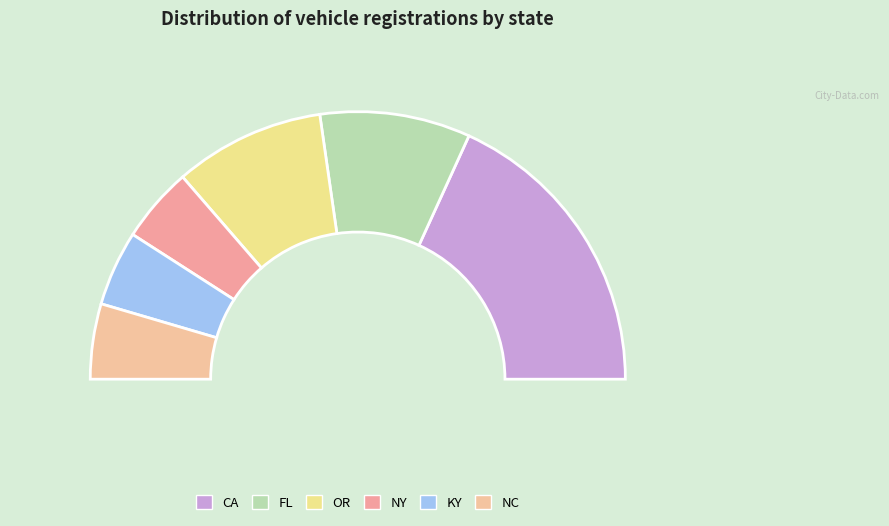

To the nearest percent, what is the combined percentage of OR and NC?

27%